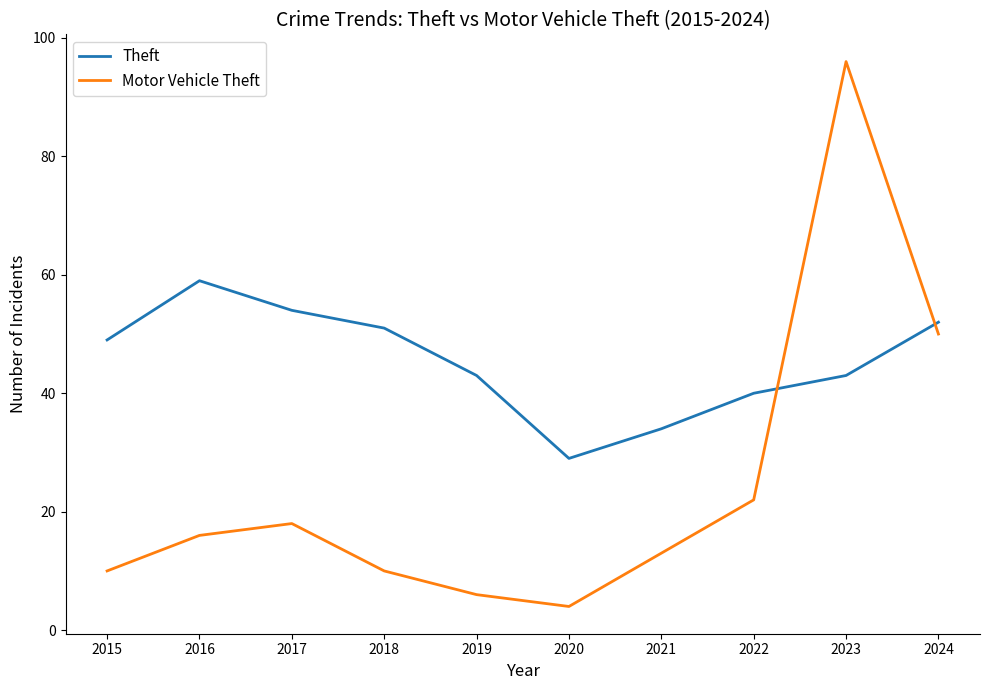

Which series has the largest total across all categories?

Theft